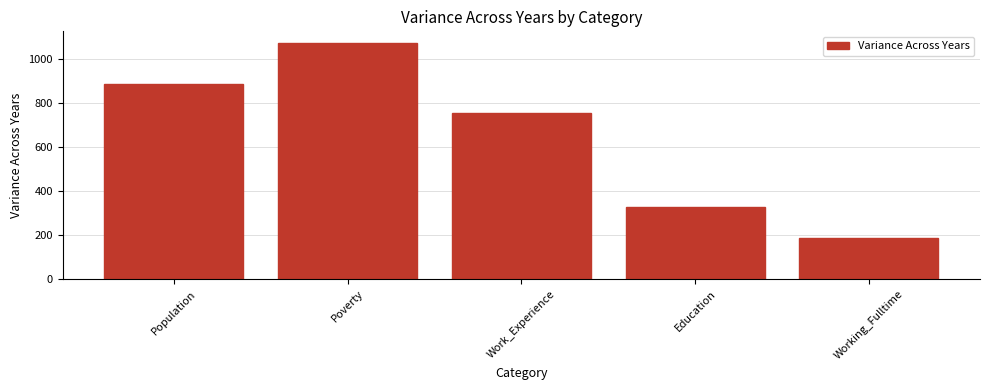

What is the greatest value displayed?

1070.3